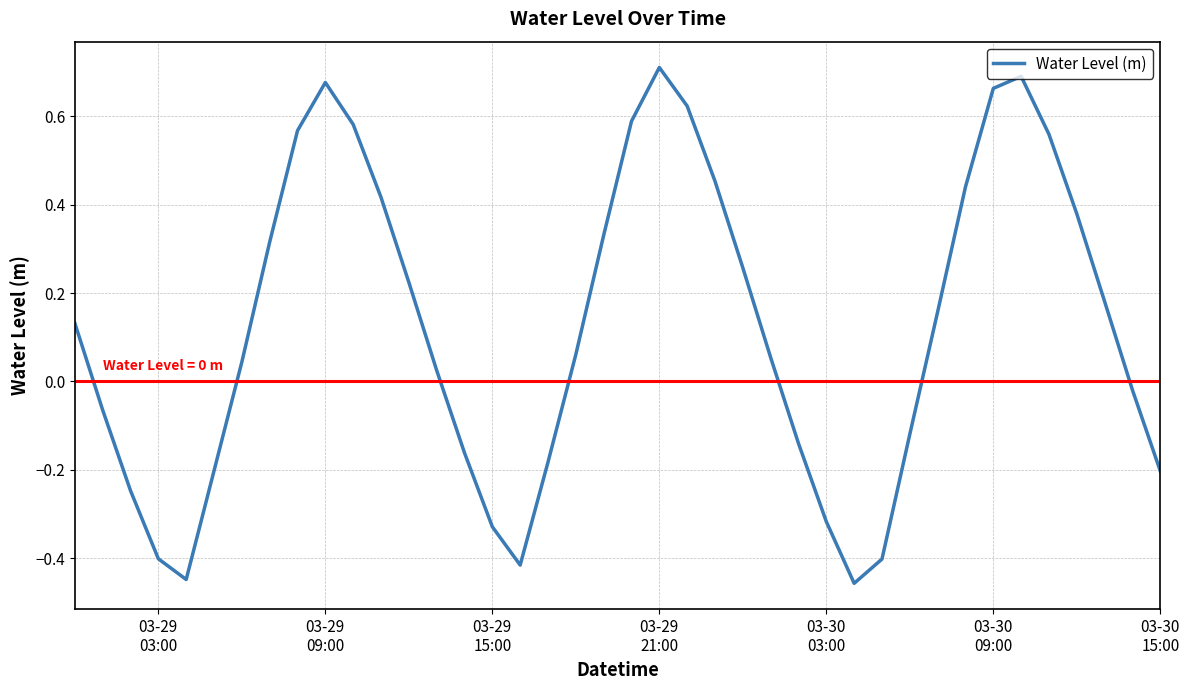

How many values are below zero?

16